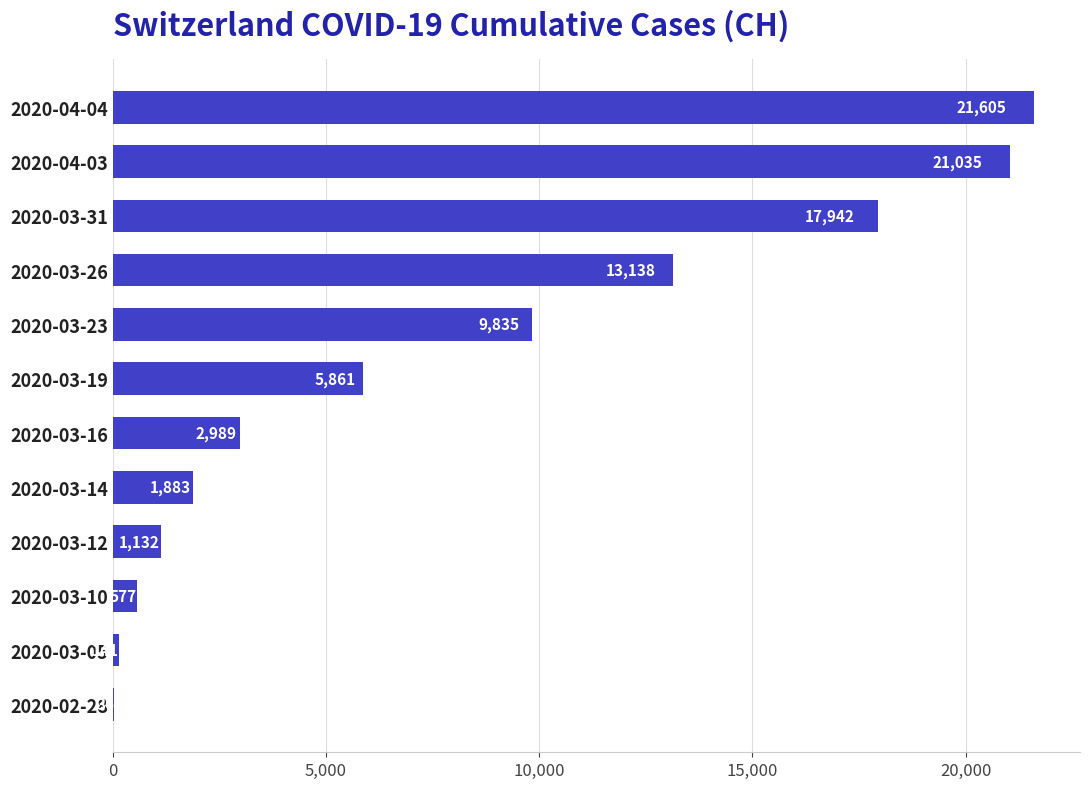

What is the sum of all values?

96174